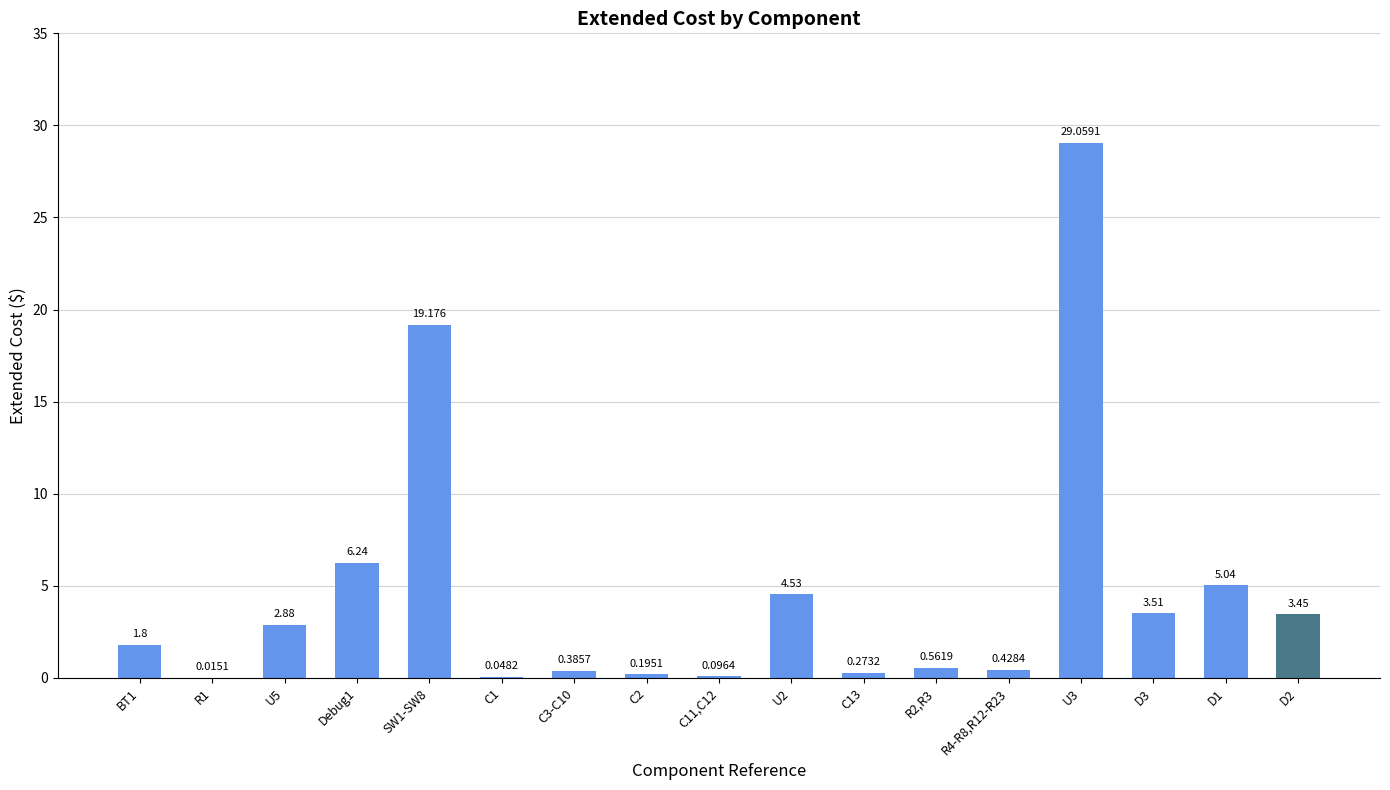

Are the bars grouped side by side (vs. stacked)?

No